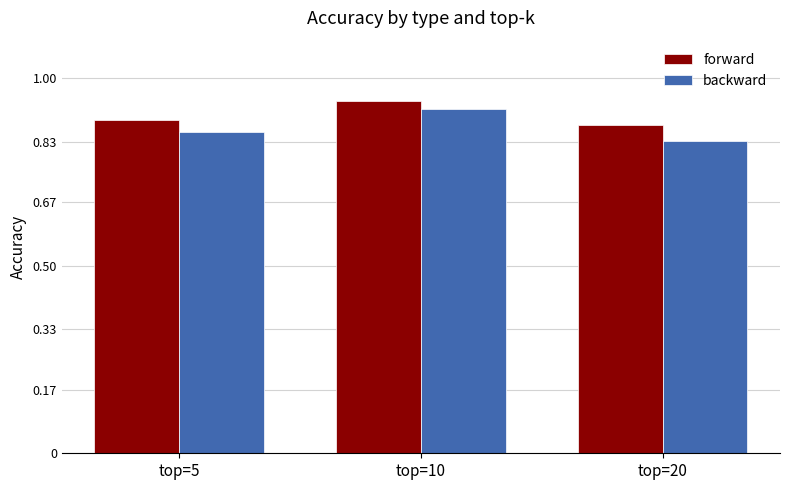

The backward series shows 0.9 at top=10. True or false?

True